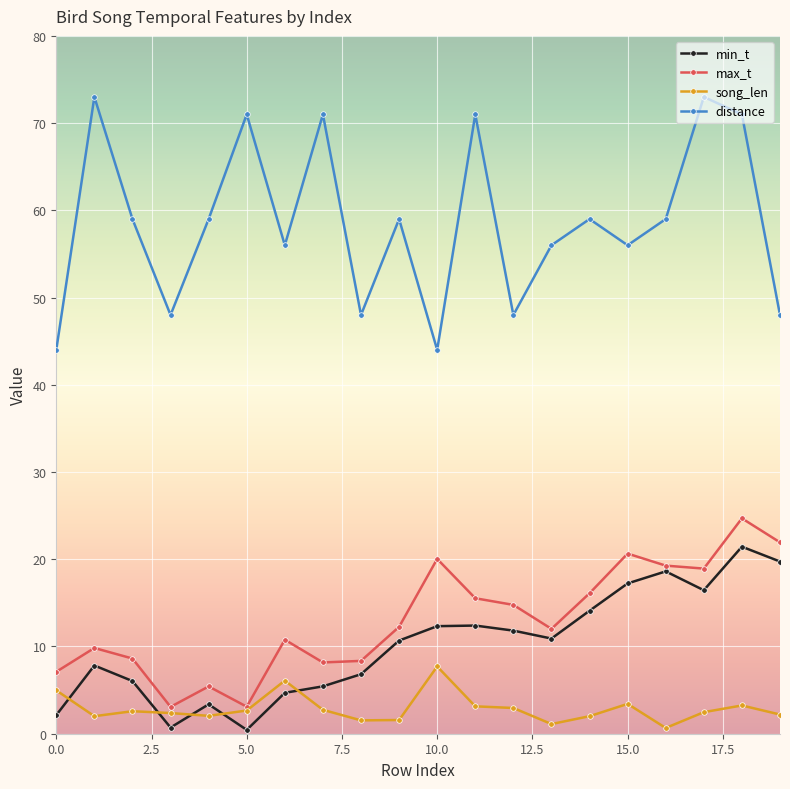

Which series has the largest total across all categories?

distance